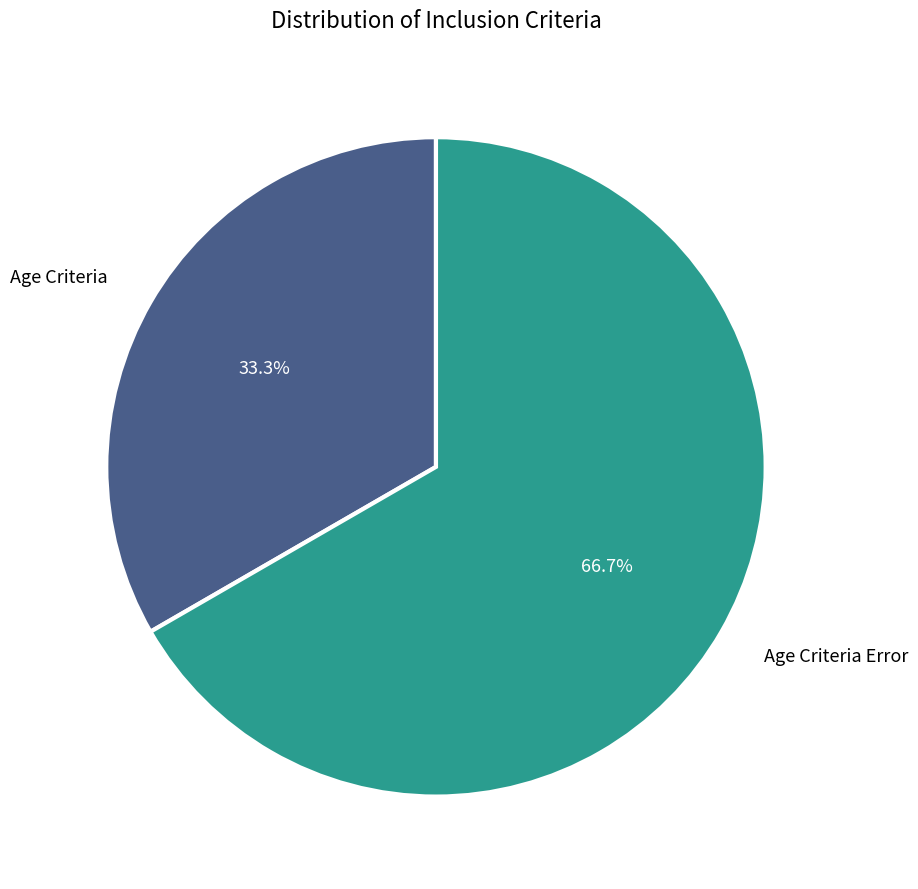

What percentage is the Age Criteria slice, to the nearest percent?

33%